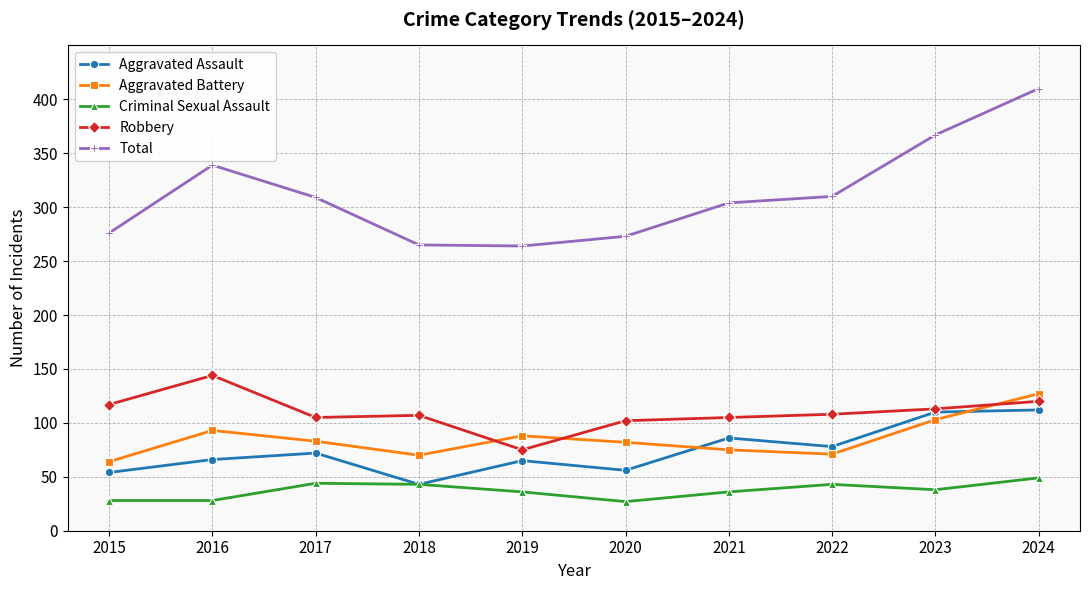

The Aggravated Assault series shows 66 at 2016. True or false?

True